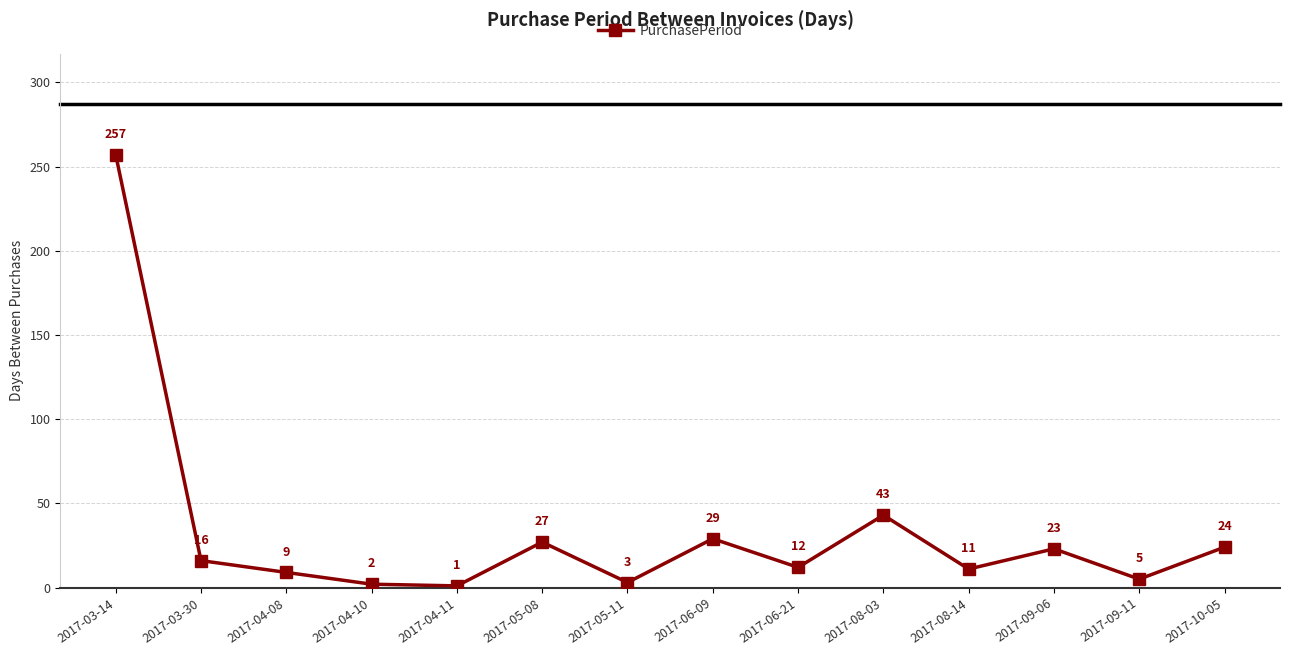

What is the smallest value displayed?

1